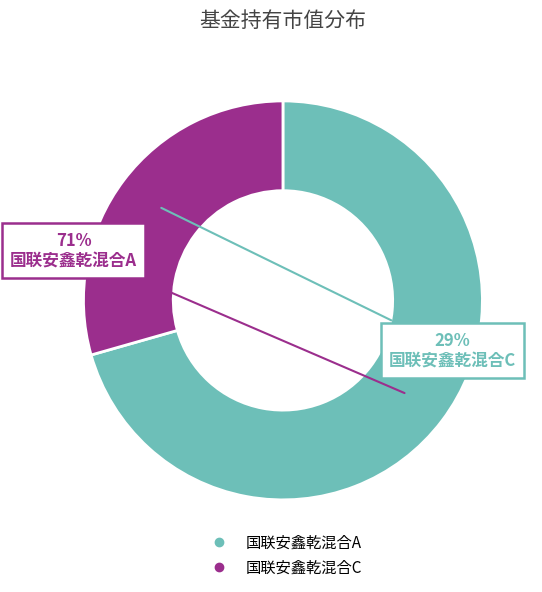

The 国联安鑫乾混合A slice represents 78% of the pie. True or false?

False